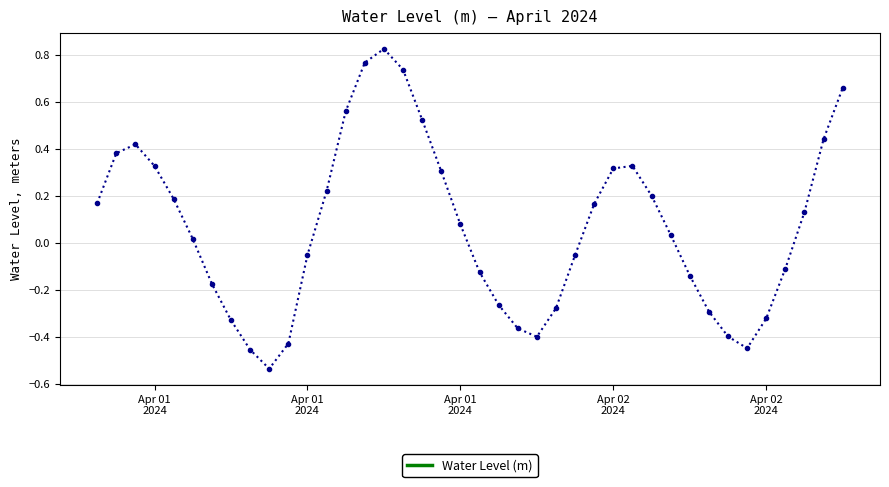

How many lines are shown in the chart?

1